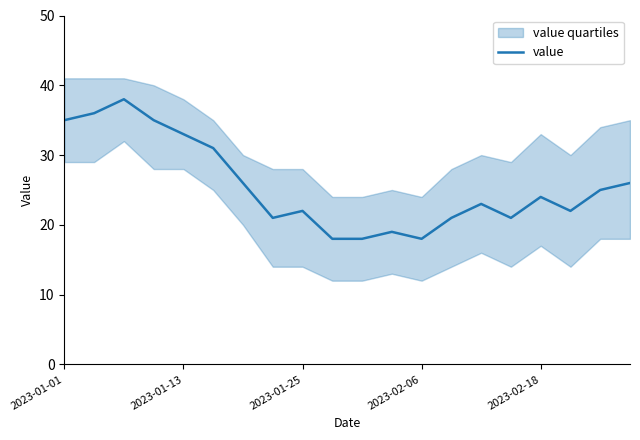

The value of value at 2023-02-18 is 24. True or false?

True